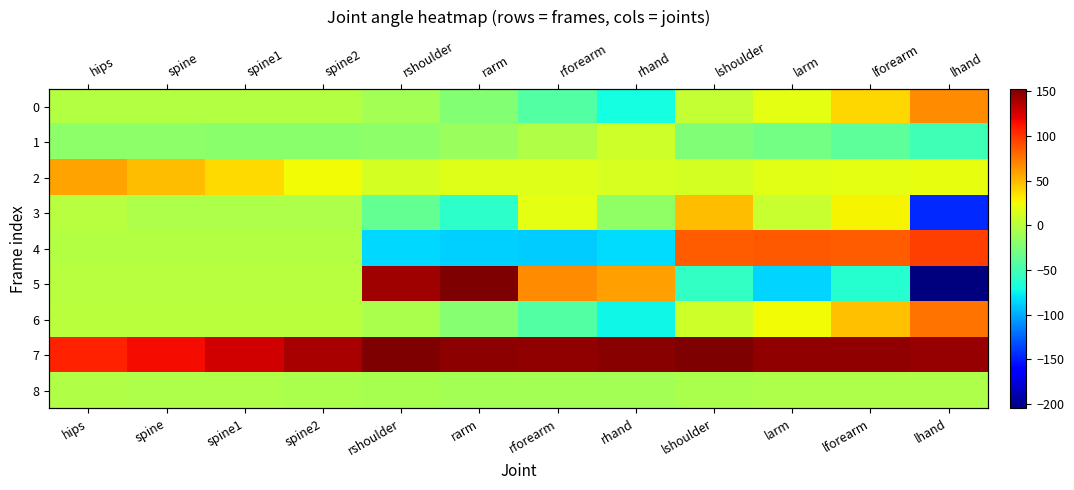

What is the total value across all series at rarm?

103.2